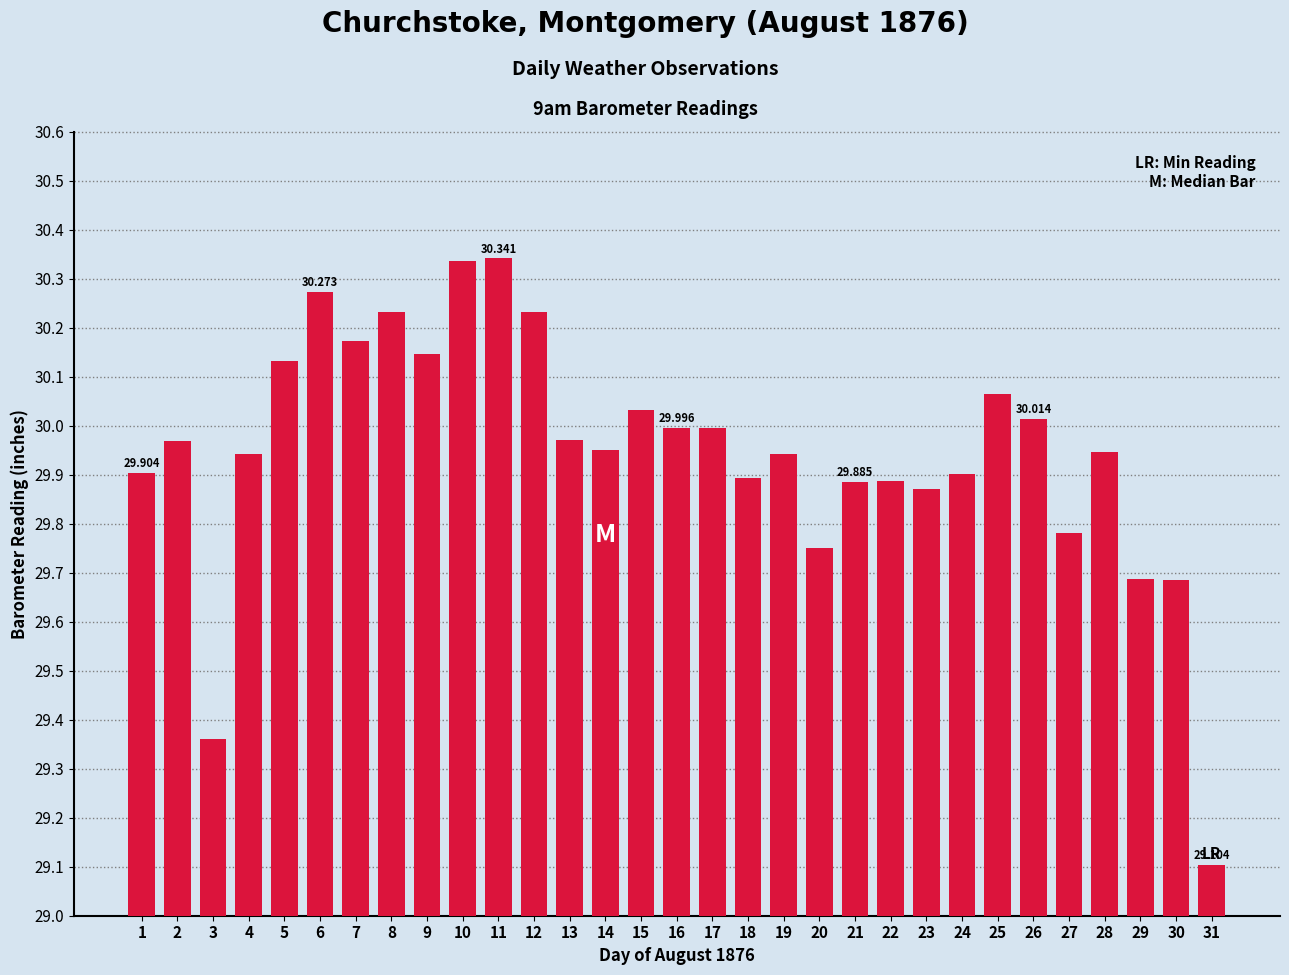

What is the greatest value displayed?

30.3